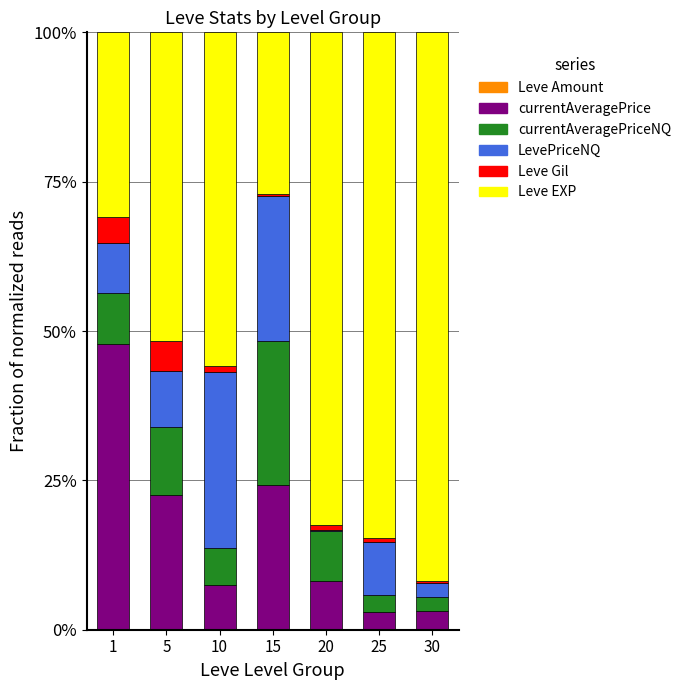

What is the total value across all series at 20?

100.0